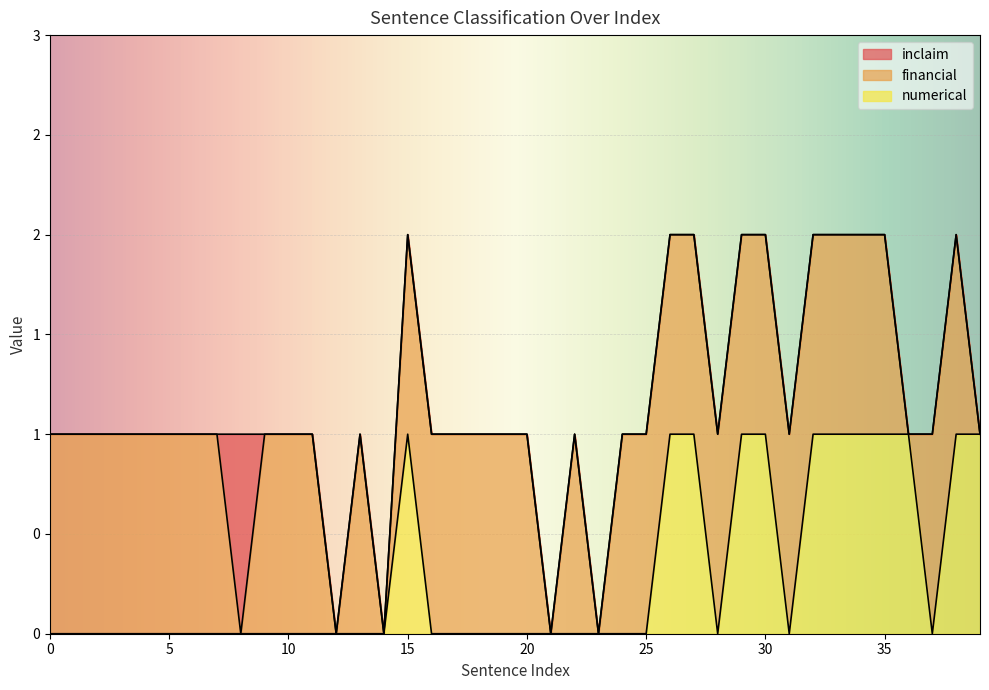

True or false: numerical and financial intersect in this chart.

True